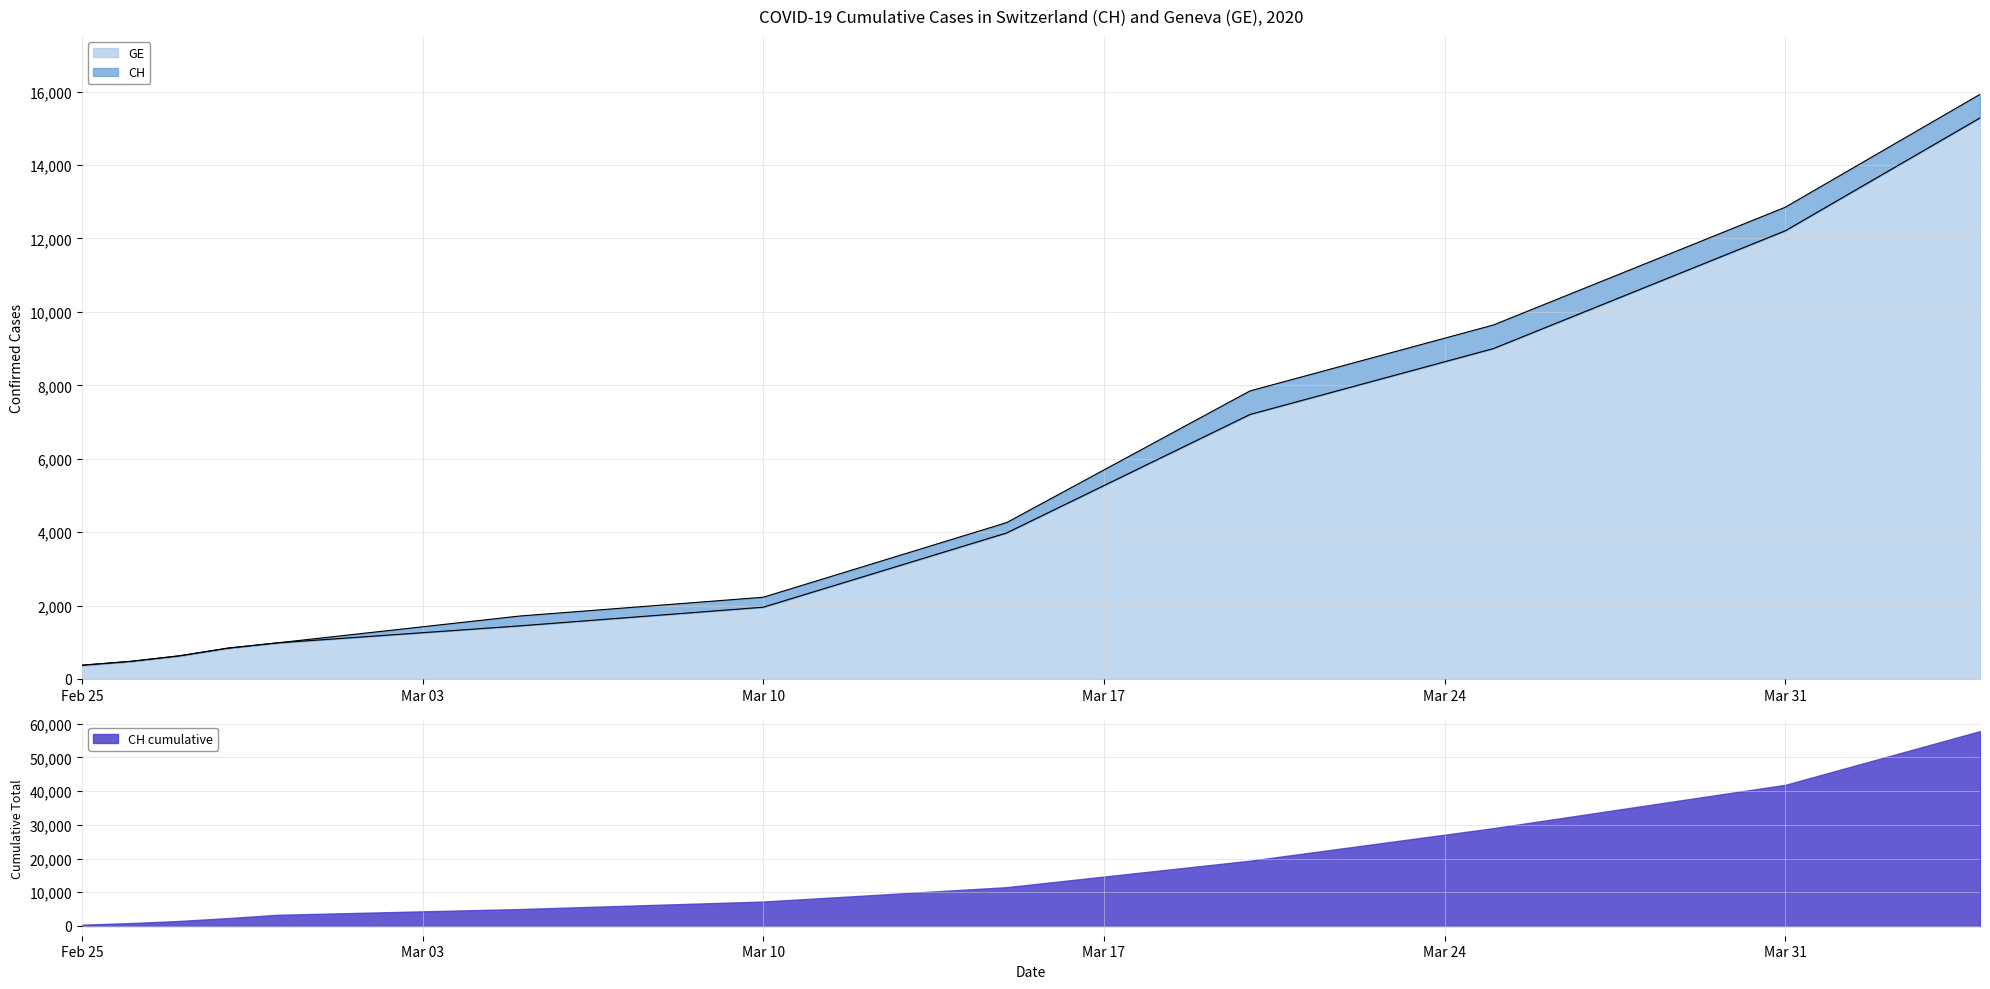

True or false: CH has more than 2 interior local peaks.

False